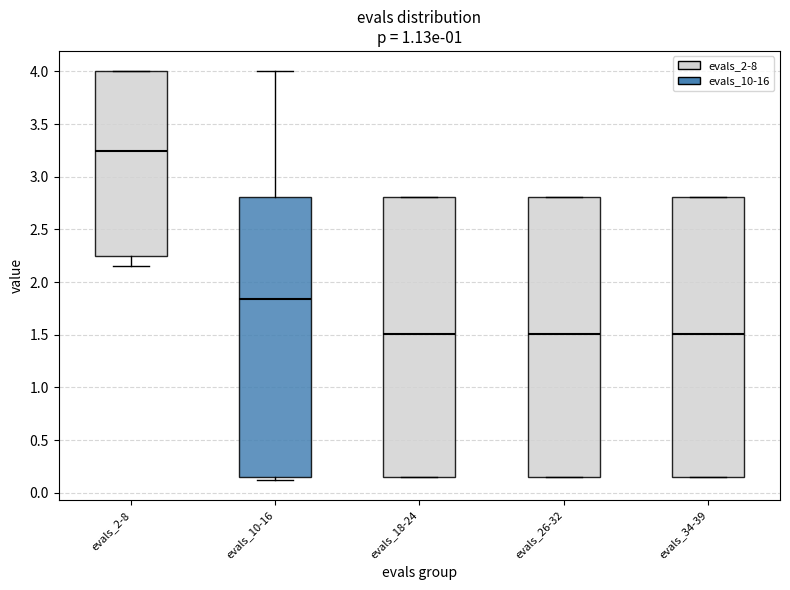

Reading left to right, read every box against the y-axis: the position of its median line, the range the box covers, and the ends of its whiskers. The values are not printed on the chart, so give them approximately, as read against the axis.

evals_2-8: median 3.25, box 2.25 to 4.00, whiskers 2.15 to 4.00
evals_10-16: median 1.85, box 0.15 to 2.80, whiskers 0.10 to 4.00
evals_18-24: median 1.50, box 0.15 to 2.80, whiskers 0.15 to 2.80
evals_26-32: median 1.50, box 0.15 to 2.80, whiskers 0.15 to 2.80
evals_34-39: median 1.50, box 0.15 to 2.80, whiskers 0.15 to 2.80